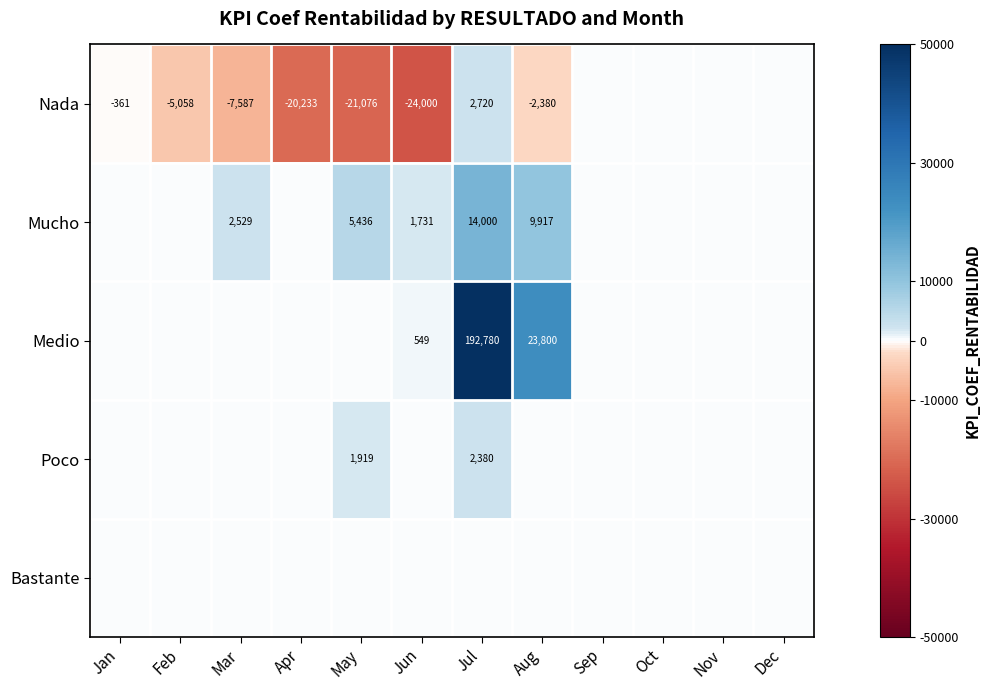

What is the difference between the maximum and minimum values in the Mucho series?

14000